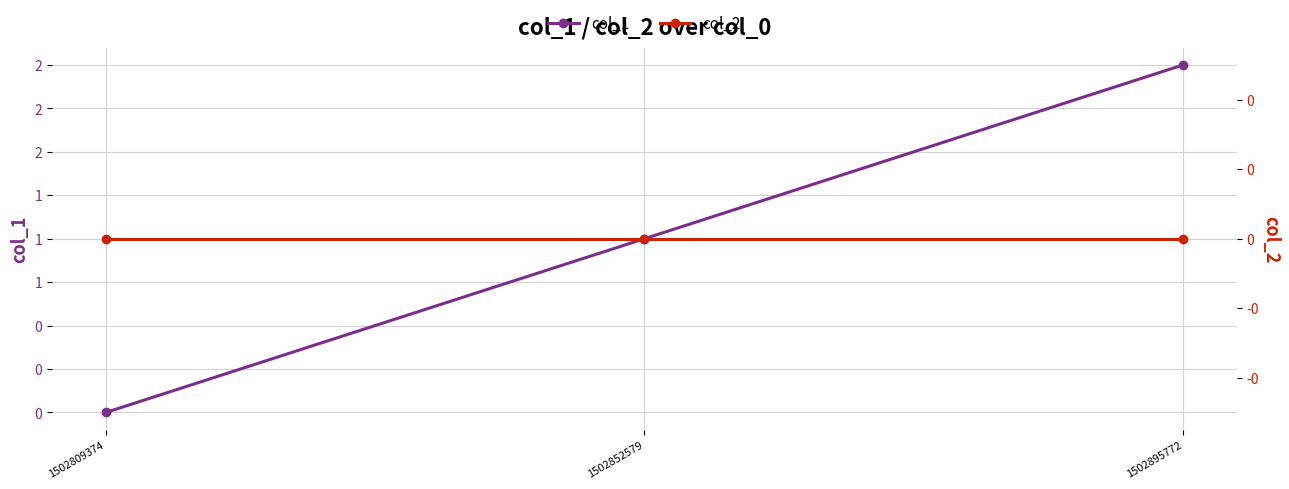

Reading left to right, what are all the values shown in this chart?

col_1: 0	1	2
col_2: 0	0	0